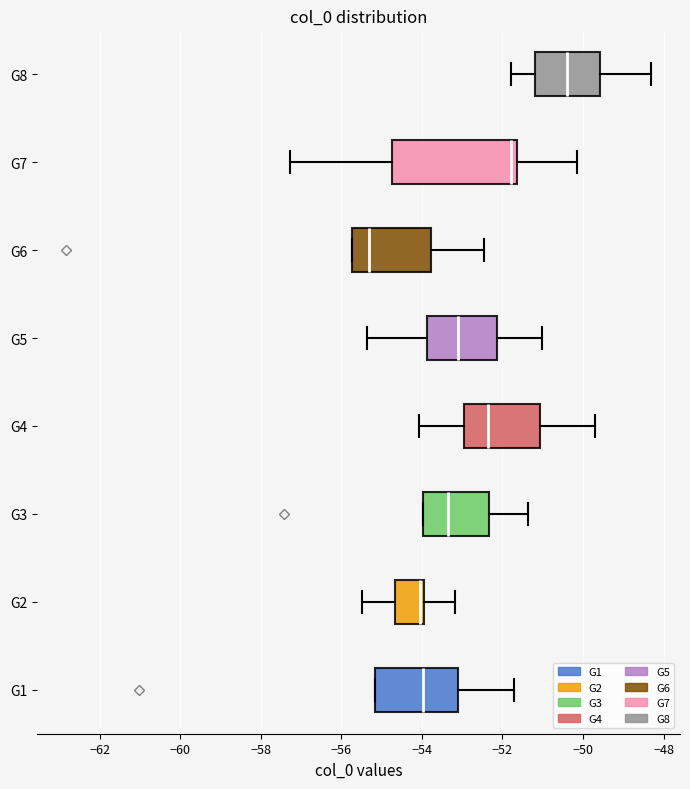

Reading bottom to top, transcribe this box plot: for each box, give where its median line is, the range the box spans, and where its two whiskers end, as read against the x-axis. The values are not printed on the chart, so give them approximately, as read against the axis.

G1: median -54.0, box -55.2 to -53.2, whiskers -55.2 to -51.8
G2: median -54.0 (just left of the box's right edge), box -54.6 to -54.0, whiskers -55.4 to -53.2
G3: median -53.4, box -54.0 to -52.4, whiskers -54.0 to -51.4
G4: median -52.4, box -53.0 to -51.0, whiskers -54.0 to -49.6
G5: median -53.2, box -53.8 to -52.2, whiskers -55.4 to -51.0
G6: median -55.4, box -55.8 to -53.8, whiskers -55.8 to -52.4
G7: median -51.8, box -54.8 to -51.6, whiskers -57.2 to -50.2
G8: median -50.4, box -51.2 to -49.6, whiskers -51.8 to -48.4